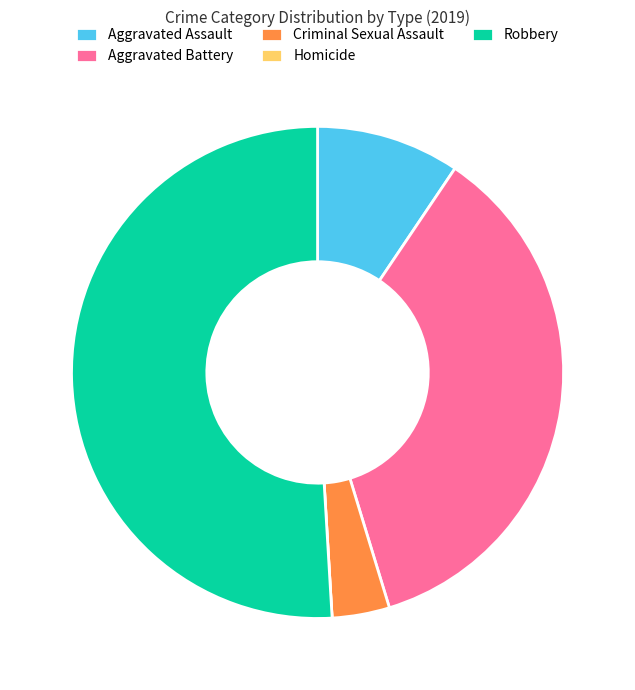

The Aggravated Battery slice represents 28% of the pie. True or false?

False